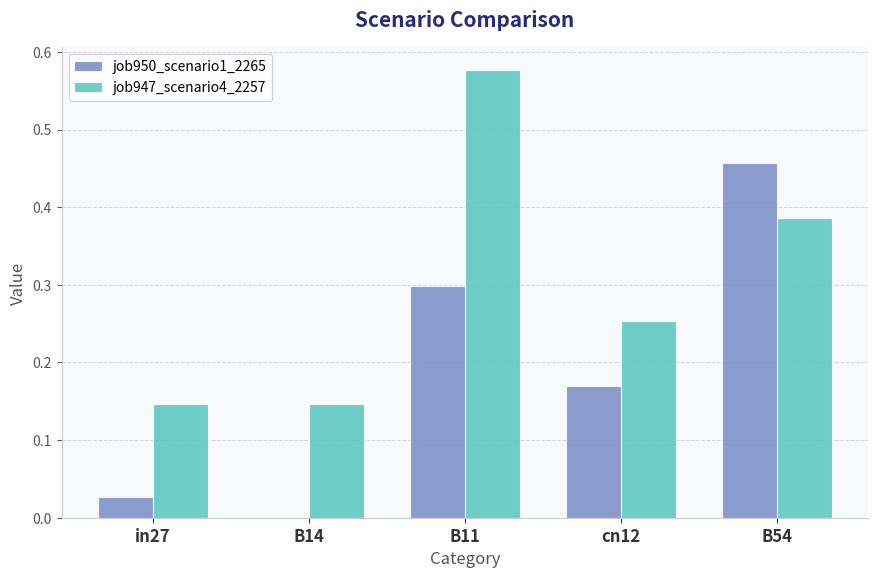

The job947_scenario4_2257 series shows 0.3 at cn12. True or false?

True